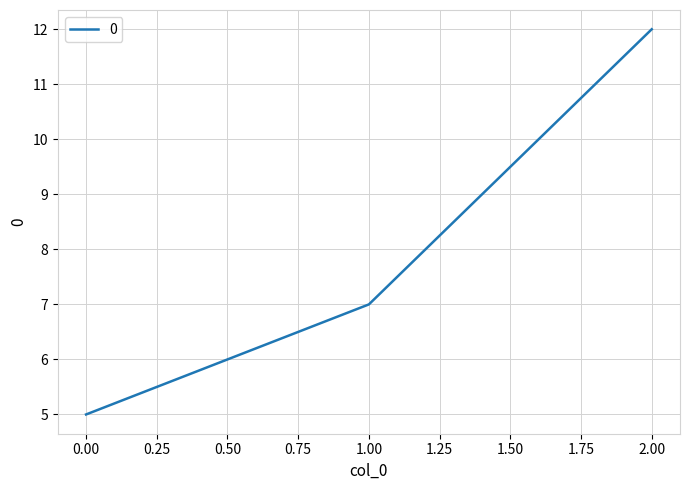

List the labels in order of value, smallest first.

0.00, 1.00, 2.00